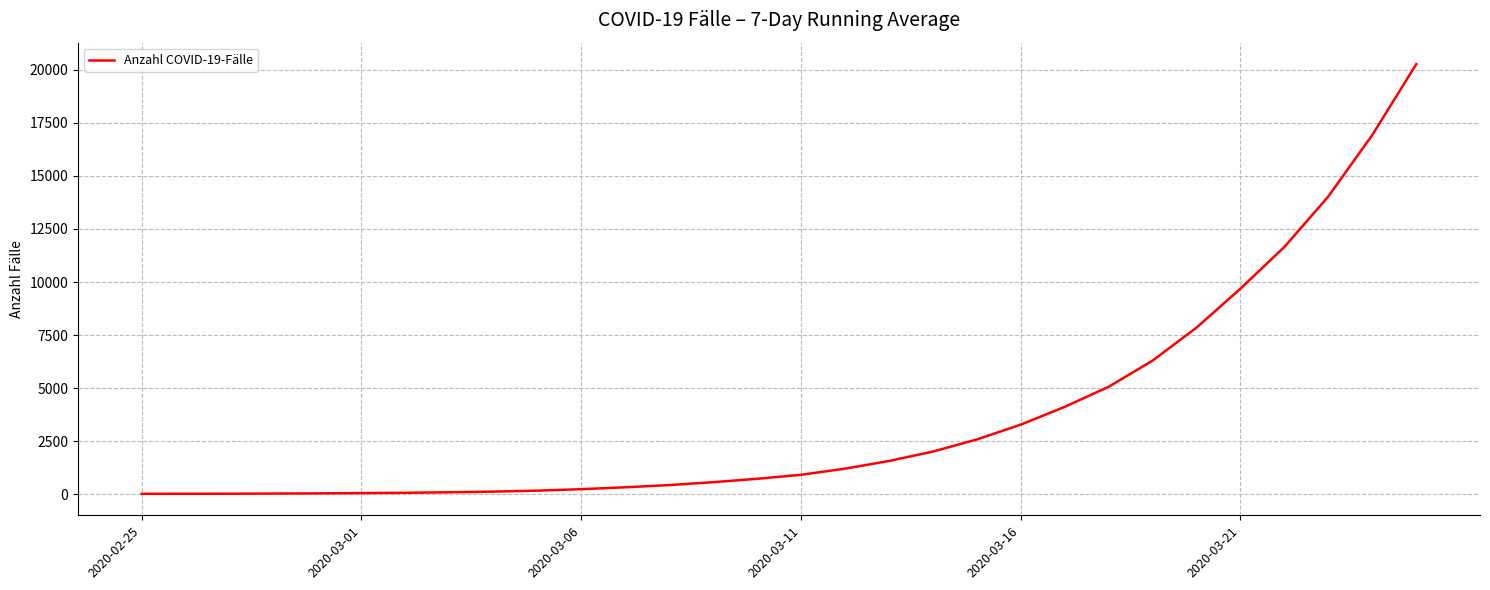

What is the minimum value shown in the chart?

16.0